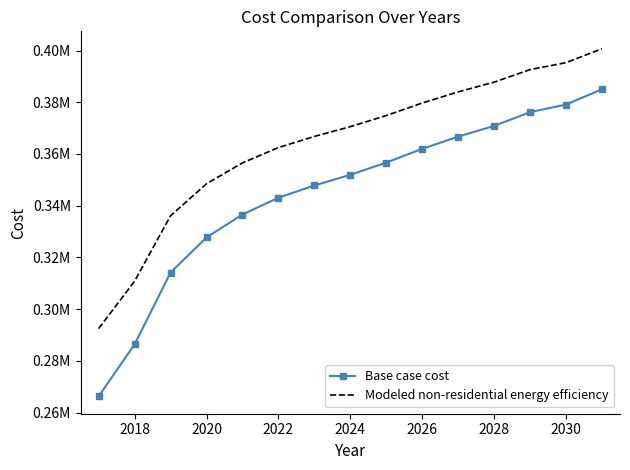

What is the minimum value for Modeled non-residential energy efficiency?

292489.3